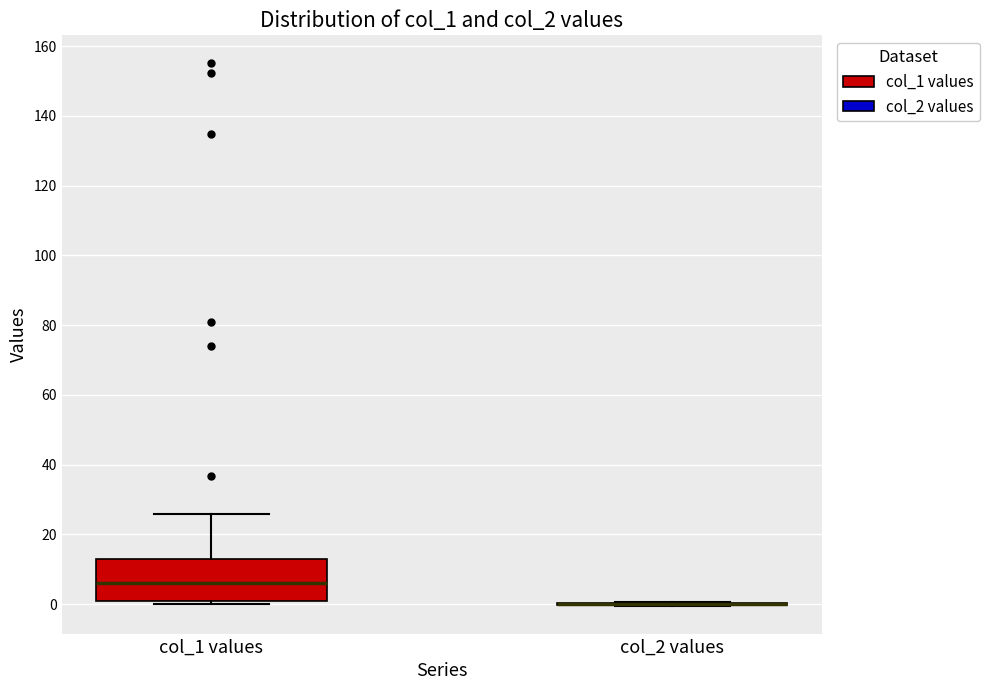

Reading left to right, read every box against the y-axis: the position of its median line, the range the box covers, and the ends of its whiskers. The values are not printed on the chart, so give them approximately, as read against the axis.

col_1 values: median 6, box 0 to 12, whiskers 0 (just below the box's lower edge) to 26
col_2 values: box collapsed to a line at 0, whiskers 0 to 0